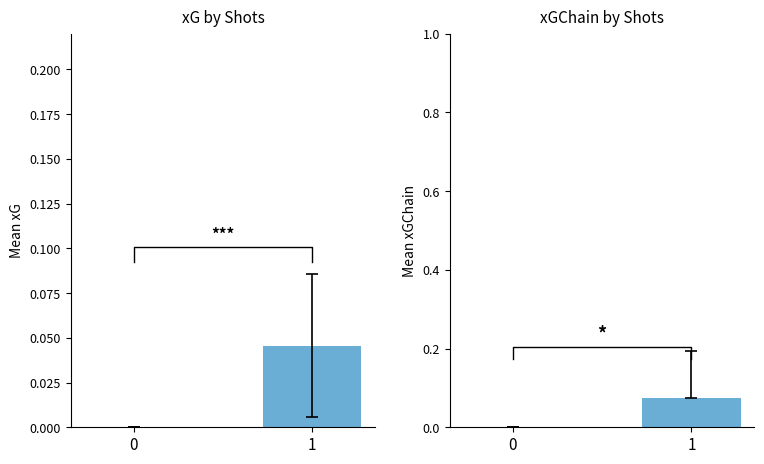

Reading left to right, what are all the values shown in this chart?

xG: 0.0	0.0
xGChain: 0.0	0.1